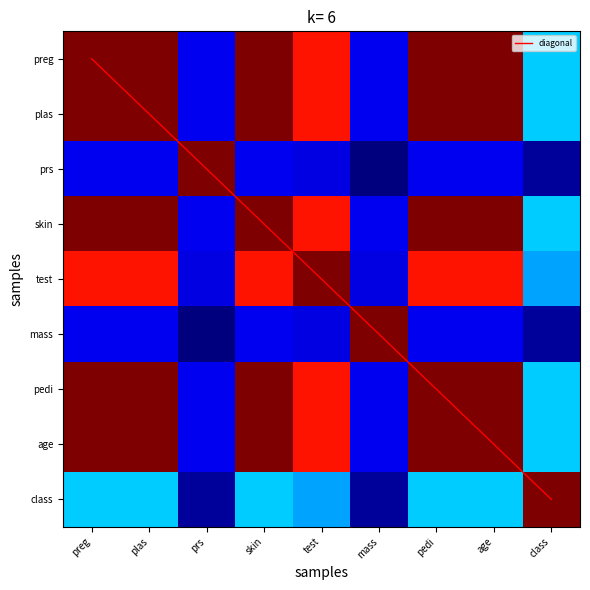

The value of pedi at age is 1.0. True or false?

True